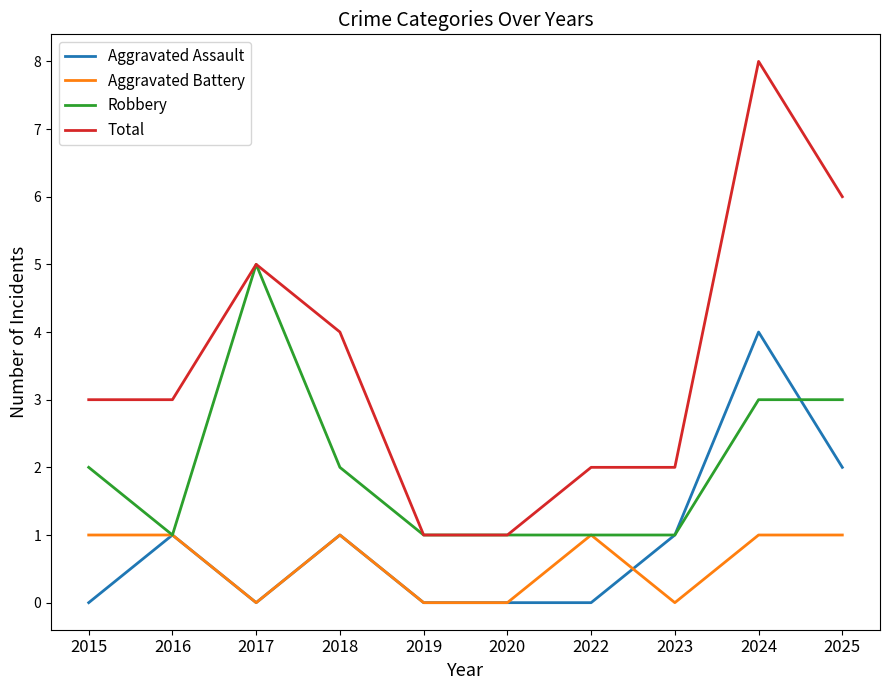

Which series has the largest range (max minus min)?

Total